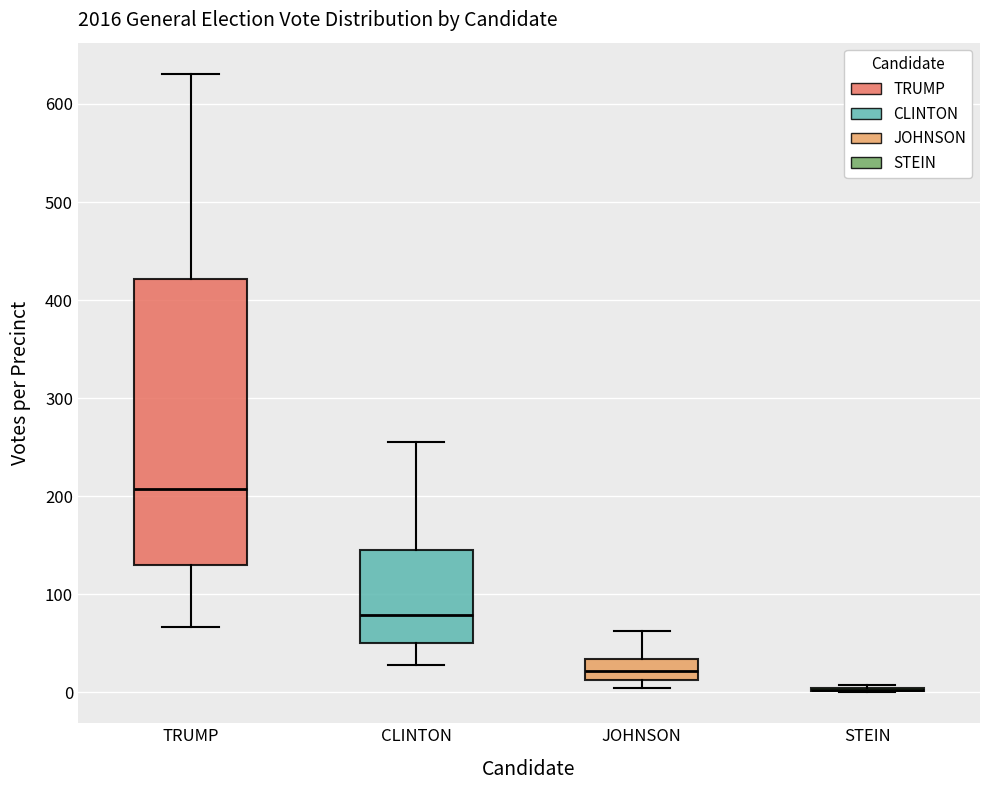

Reading left to right, transcribe this box plot: for each box, give where its median line is, the range the box spans, and where its two whiskers end, as read against the y-axis. The values are not printed on the chart, so give them approximately, as read against the axis.

TRUMP: median 210, box 130 to 420, whiskers 70 to 630
CLINTON: median 80, box 50 to 150, whiskers 30 to 260
JOHNSON: median 20, box 10 to 30, whiskers 0 to 60
STEIN: box collapsed to a line at 0, whiskers 0 to 10